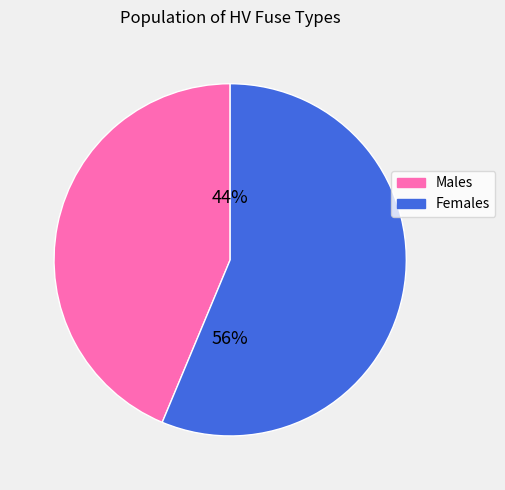

To the nearest percent, what portion does Females represent?

56%